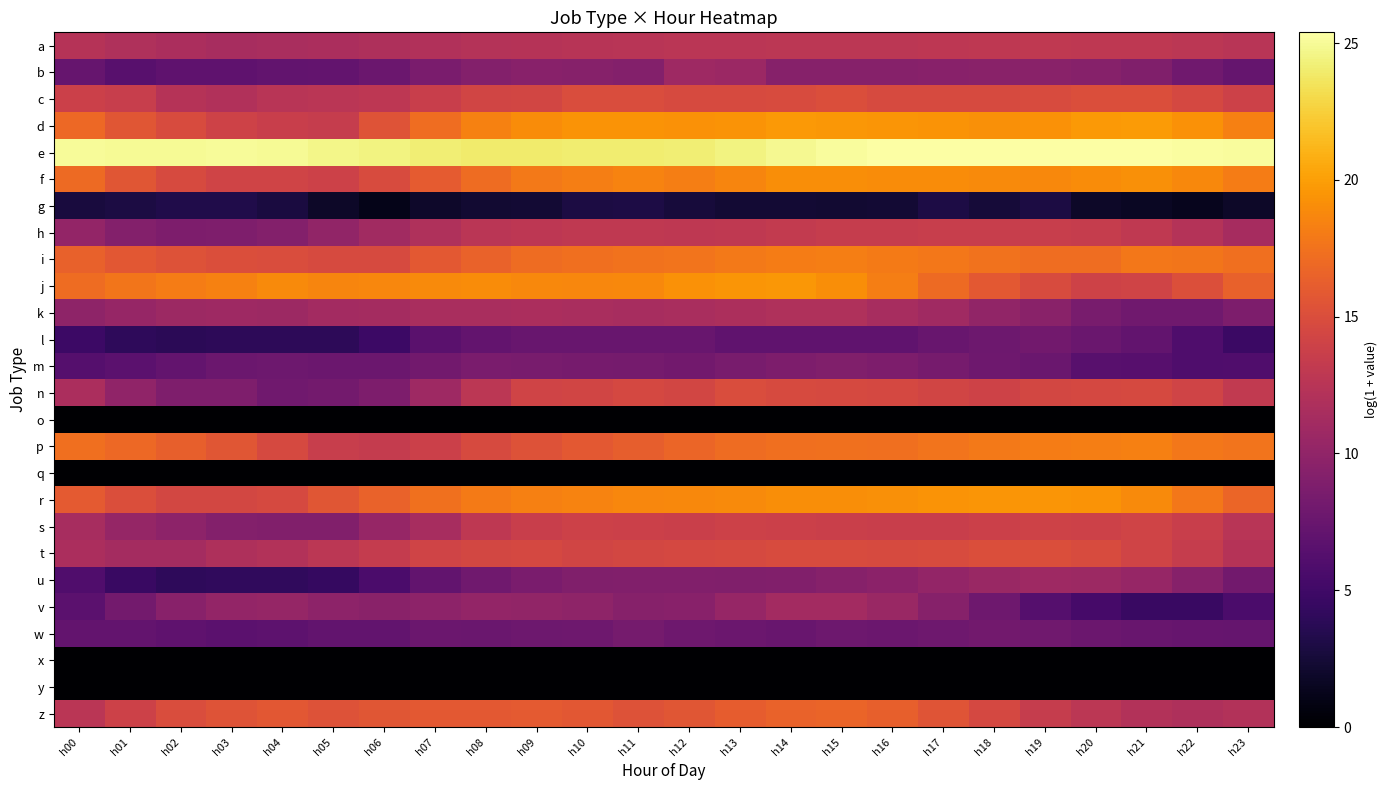

Reading left to right, what are all the values shown in this chart?

a: h00=12.3	h01=12.0	h02=11.7	h03=11.5	h04=11.5	h05=11.7	h06=11.9	h07=12.1	h08=12.2	h09=12.4	h10=12.4	h11=12.5	h12=12.6	h13=12.7	h14=12.7	h15=12.8	h16=12.8	h17=12.9	h18=13.0	h19=13.0	h20=13.0	h21=12.9	h22=12.7	h23=12.6
b: h00=7.4	h01=6.5	h02=6.9	h03=6.8	h04=7.1	h05=7.1	h06=7.7	h07=8.6	h08=9.1	h09=9.5	h10=9.4	h11=9.2	h12=10.8	h13=10.7	h14=9.4	h15=9.4	h16=9.4	h17=9.5	h18=9.6	h19=9.6	h20=9.3	h21=8.9	h22=8.0	h23=7.3
c: h00=13.8	h01=13.5	h02=12.3	h03=12.0	h04=12.6	h05=12.7	h06=12.8	h07=13.7	h08=14.2	h09=14.3	h10=14.9	h11=14.9	h12=14.7	h13=14.7	h14=14.8	h15=15.0	h16=14.8	h17=14.7	h18=14.8	h19=14.9	h20=15.0	h21=15.0	h22=14.5	h23=13.9
d: h00=16.9	h01=15.6	h02=14.9	h03=14.0	h04=13.7	h05=13.4	h06=15.4	h07=17.2	h08=18.4	h09=19.0	h10=19.4	h11=19.4	h12=19.3	h13=19.4	h14=19.7	h15=19.6	h16=19.5	h17=19.4	h18=19.2	h19=19.3	h20=19.6	h21=19.8	h22=19.3	h23=18.3
e: h00=25.0	h01=24.9	h02=25.0	h03=25.0	h04=24.9	h05=24.7	h06=24.4	h07=24.1	h08=24.0	h09=23.9	h10=24.1	h11=24.1	h12=24.1	h13=24.4	h14=24.8	h15=25.2	h16=25.3	h17=25.4	h18=25.4	h19=25.3	h20=25.3	h21=25.3	h22=25.3	h23=25.2
f: h00=17.0	h01=15.6	h02=14.7	h03=14.2	h04=14.1	h05=13.9	h06=14.8	h07=16.0	h08=17.1	h09=17.9	h10=18.2	h11=18.5	h12=18.2	h13=18.6	h14=19.1	h15=19.1	h16=19.0	h17=19.0	h18=18.9	h19=18.8	h20=19.0	h21=19.2	h22=18.8	h23=18.1
g: h00=2.7	h01=2.9	h02=3.2	h03=3.2	h04=2.8	h05=1.8	h06=1.1	h07=1.9	h08=2.2	h09=2.3	h10=2.9	h11=3.0	h12=2.6	h13=2.3	h14=2.3	h15=2.2	h16=2.3	h17=3.0	h18=2.5	h19=2.9	h20=1.8	h21=1.6	h22=1.4	h23=1.8
h: h00=10.1	h01=9.1	h02=8.8	h03=8.9	h04=9.2	h05=10.1	h06=11.1	h07=11.9	h08=12.6	h09=12.8	h10=13.0	h11=13.0	h12=13.0	h13=13.0	h14=13.3	h15=13.4	h16=13.4	h17=13.6	h18=13.5	h19=13.5	h20=13.5	h21=13.0	h22=12.3	h23=11.3
i: h00=16.4	h01=15.7	h02=15.3	h03=15.1	h04=15.0	h05=14.7	h06=14.7	h07=15.8	h08=16.5	h09=17.1	h10=17.3	h11=17.5	h12=17.6	h13=17.9	h14=18.1	h15=18.2	h16=18.1	h17=17.8	h18=17.5	h19=17.2	h20=17.3	h21=17.8	h22=17.7	h23=17.3
j: h00=17.1	h01=17.7	h02=18.1	h03=18.4	h04=18.9	h05=18.6	h06=18.7	h07=18.9	h08=19.0	h09=18.8	h10=18.7	h11=18.8	h12=19.3	h13=19.5	h14=19.6	h15=19.1	h16=18.2	h17=17.0	h18=15.8	h19=14.8	h20=14.0	h21=14.1	h22=15.1	h23=16.5
k: h00=9.9	h01=10.3	h02=10.8	h03=10.9	h04=10.8	h05=11.2	h06=11.3	h07=11.5	h08=11.6	h09=11.7	h10=11.6	h11=11.5	h12=11.6	h13=11.8	h14=12.0	h15=11.9	h16=11.5	h17=10.9	h18=10.1	h19=9.6	h20=8.5	h21=8.0	h22=8.0	h23=8.8
l: h00=4.8	h01=4.0	h02=3.8	h03=4.0	h04=3.9	h05=3.9	h06=4.8	h07=6.6	h08=7.2	h09=7.5	h10=7.5	h11=7.5	h12=7.5	h13=7.0	h14=7.0	h15=7.0	h16=7.0	h17=7.5	h18=7.8	h19=8.1	h20=7.6	h21=7.1	h22=5.9	h23=4.7
m: h00=6.3	h01=6.7	h02=7.2	h03=7.7	h04=7.8	h05=7.7	h06=7.7	h07=8.1	h08=8.5	h09=8.5	h10=8.4	h11=8.3	h12=8.1	h13=8.5	h14=8.7	h15=9.0	h16=8.8	h17=8.4	h18=7.9	h19=7.6	h20=6.5	h21=6.4	h22=5.9	h23=6.0
n: h00=11.6	h01=9.9	h02=8.9	h03=8.9	h04=8.0	h05=8.2	h06=8.8	h07=10.8	h08=12.8	h09=14.1	h10=14.3	h11=14.6	h12=14.3	h13=14.9	h14=14.7	h15=14.7	h16=14.5	h17=14.2	h18=14.0	h19=14.4	h20=14.5	h21=14.6	h22=14.1	h23=13.2
o: h00=0.0	h01=0.0	h02=0.0	h03=0.0	h04=0.0	h05=0.0	h06=0.0	h07=0.0	h08=0.0	h09=0.0	h10=0.0	h11=0.0	h12=0.0	h13=0.0	h14=0.0	h15=0.0	h16=0.0	h17=0.0	h18=0.0	h19=0.0	h20=0.0	h21=0.0	h22=0.0	h23=0.0
p: h00=17.3	h01=16.9	h02=16.3	h03=15.6	h04=14.6	h05=13.5	h06=13.3	h07=13.8	h08=14.8	h09=15.3	h10=15.8	h11=16.2	h12=16.8	h13=17.1	h14=17.3	h15=17.4	h16=17.3	h17=17.6	h18=17.9	h19=18.1	h20=18.2	h21=18.3	h22=17.8	h23=17.6
q: h00=0.0	h01=0.0	h02=0.0	h03=0.0	h04=0.0	h05=0.0	h06=0.0	h07=0.0	h08=0.0	h09=0.0	h10=0.0	h11=0.0	h12=0.0	h13=0.0	h14=0.0	h15=0.0	h16=0.0	h17=0.0	h18=0.0	h19=0.0	h20=0.0	h21=0.0	h22=0.0	h23=0.0
r: h00=15.9	h01=15.1	h02=14.4	h03=14.5	h04=14.7	h05=15.6	h06=16.6	h07=17.4	h08=18.0	h09=18.3	h10=18.5	h11=18.7	h12=18.8	h13=18.9	h14=19.1	h15=19.1	h16=19.2	h17=19.4	h18=19.5	h19=19.5	h20=19.4	h21=18.9	h22=17.8	h23=16.7
s: h00=11.5	h01=10.3	h02=9.8	h03=9.2	h04=9.1	h05=9.1	h06=10.4	h07=11.4	h08=13.0	h09=13.7	h10=13.9	h11=13.8	h12=13.8	h13=13.9	h14=13.8	h15=13.7	h16=13.6	h17=13.6	h18=13.8	h19=14.0	h20=14.0	h21=14.2	h22=13.6	h23=12.5
t: h00=11.7	h01=11.2	h02=11.3	h03=11.9	h04=12.1	h05=12.7	h06=13.3	h07=14.2	h08=14.4	h09=14.5	h10=14.2	h11=14.4	h12=14.5	h13=14.6	h14=14.8	h15=14.8	h16=14.7	h17=14.9	h18=15.0	h19=15.0	h20=14.8	h21=14.2	h22=13.5	h23=12.4
u: h00=6.0	h01=4.6	h02=4.0	h03=4.1	h04=4.1	h05=4.4	h06=5.7	h07=7.1	h08=8.0	h09=8.6	h10=8.9	h11=9.1	h12=9.1	h13=9.0	h14=9.1	h15=9.4	h16=9.7	h17=10.2	h18=10.6	h19=10.8	h20=10.8	h21=10.3	h22=9.4	h23=8.1
v: h00=6.7	h01=8.2	h02=9.5	h03=10.1	h04=10.2	h05=9.7	h06=9.5	h07=9.8	h08=10.1	h09=10.1	h10=9.9	h11=9.4	h12=9.5	h13=10.4	h14=11.1	h15=11.2	h16=10.6	h17=9.4	h18=7.9	h19=6.3	h20=5.4	h21=4.6	h22=4.6	h23=5.7
w: h00=7.2	h01=7.2	h02=6.9	h03=6.7	h04=6.8	h05=7.1	h06=7.1	h07=7.6	h08=7.6	h09=7.8	h10=7.9	h11=8.3	h12=7.9	h13=7.7	h14=7.5	h15=7.8	h16=7.7	h17=7.9	h18=8.1	h19=8.0	h20=7.7	h21=7.5	h22=7.4	h23=7.3
x: h00=0.0	h01=0.0	h02=0.0	h03=0.0	h04=0.0	h05=0.0	h06=0.0	h07=0.0	h08=0.0	h09=0.0	h10=0.0	h11=0.0	h12=0.0	h13=0.0	h14=0.0	h15=0.0	h16=0.0	h17=0.0	h18=0.0	h19=0.0	h20=0.0	h21=0.0	h22=0.0	h23=0.0
y: h00=0.0	h01=0.0	h02=0.0	h03=0.0	h04=0.0	h05=0.0	h06=0.0	h07=0.0	h08=0.0	h09=0.0	h10=0.0	h11=0.0	h12=0.0	h13=0.0	h14=0.0	h15=0.0	h16=0.0	h17=0.0	h18=0.0	h19=0.0	h20=0.0	h21=0.0	h22=0.0	h23=0.0
z: h00=12.6	h01=13.9	h02=15.0	h03=15.4	h04=15.7	h05=15.3	h06=15.6	h07=15.8	h08=15.8	h09=15.9	h10=15.7	h11=15.3	h12=15.6	h13=16.1	h14=16.5	h15=16.6	h16=16.3	h17=15.6	h18=14.5	h19=13.5	h20=12.8	h21=12.1	h22=11.8	h23=12.2